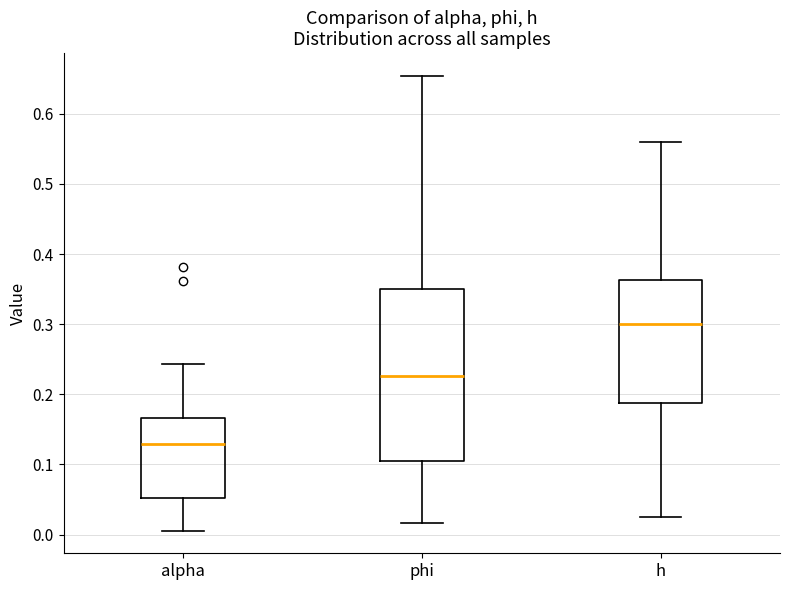

Which box is the tallest, from its lower edge to its upper edge?

phi